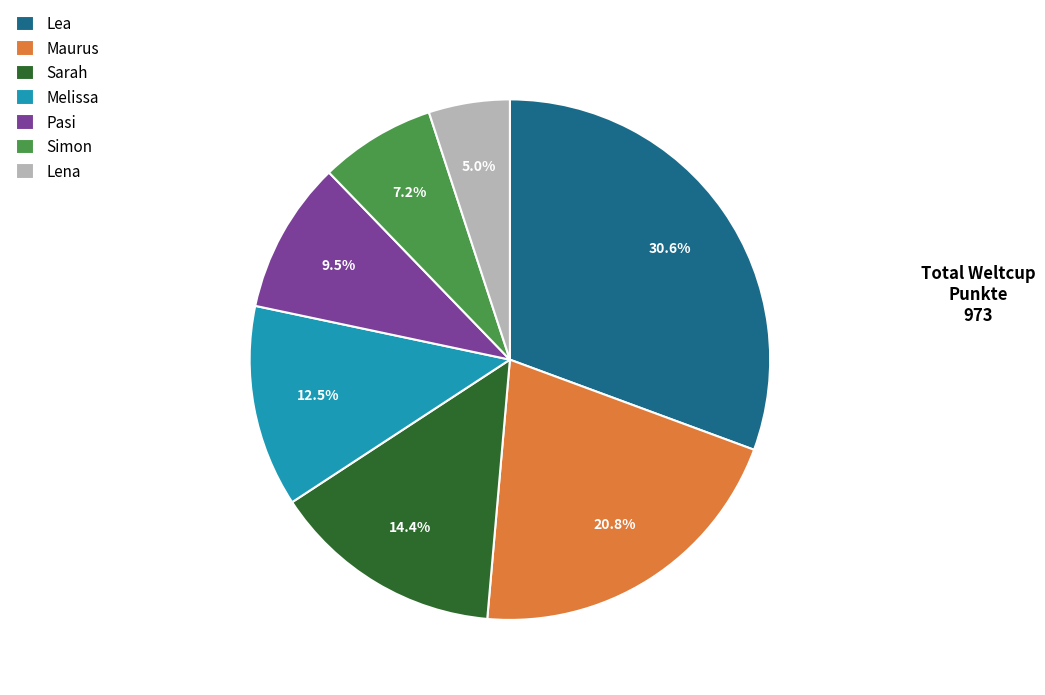

What percentage is NOT represented by Pasi?

90.5%